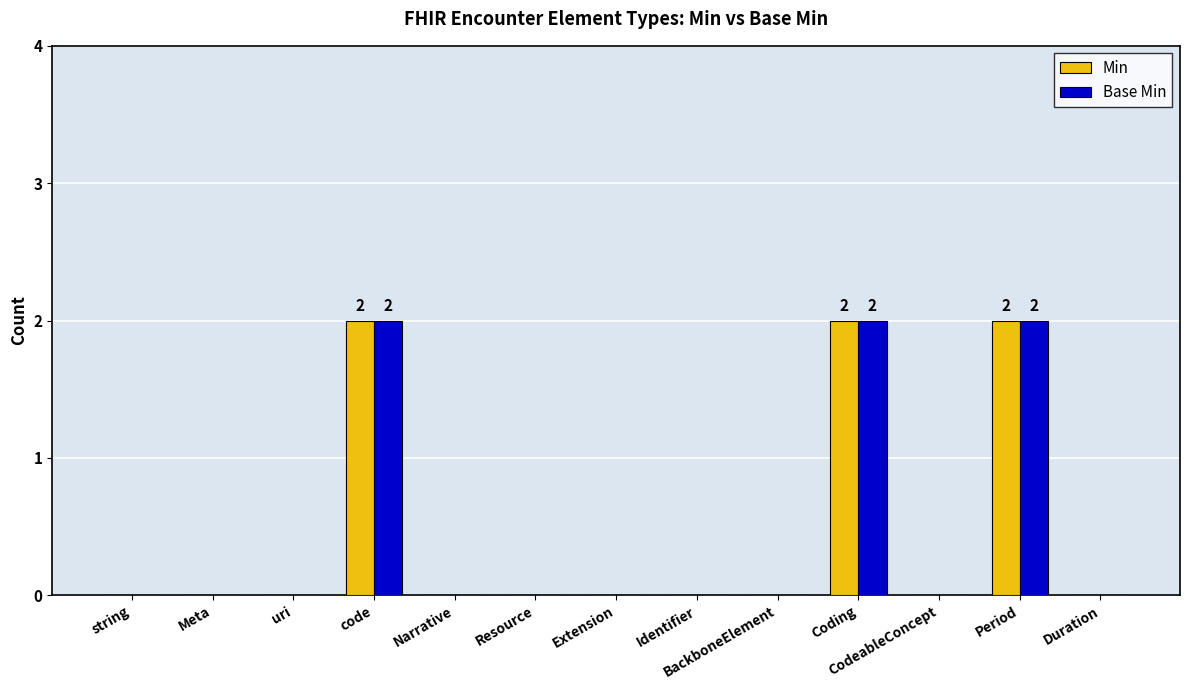

Is it true that Base Min equals 0 at uri?

True